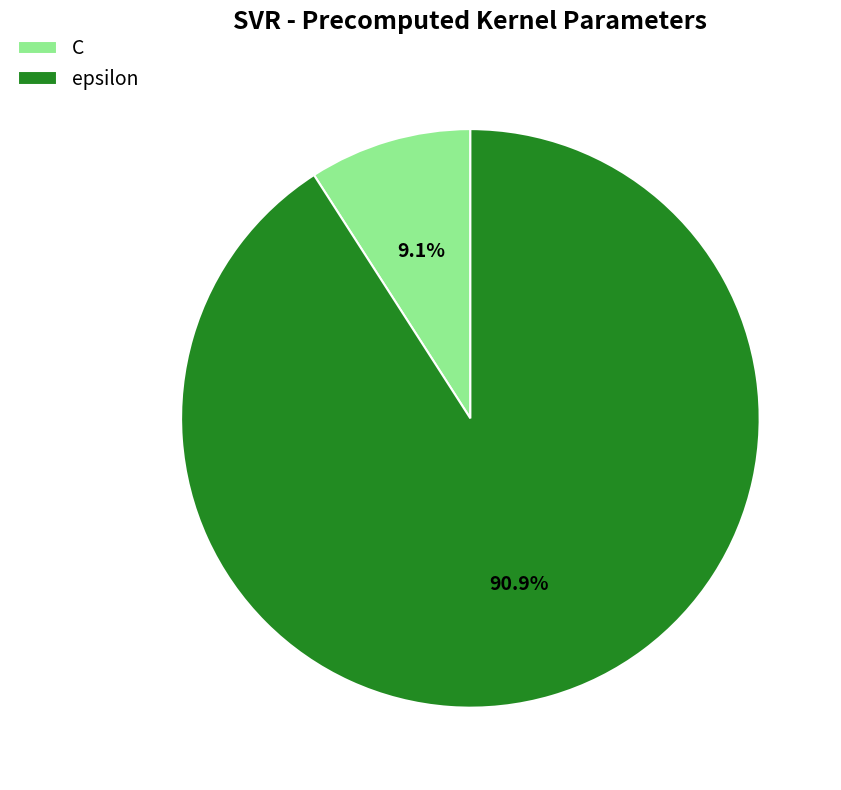

To the nearest percent, what portion does epsilon represent?

91%